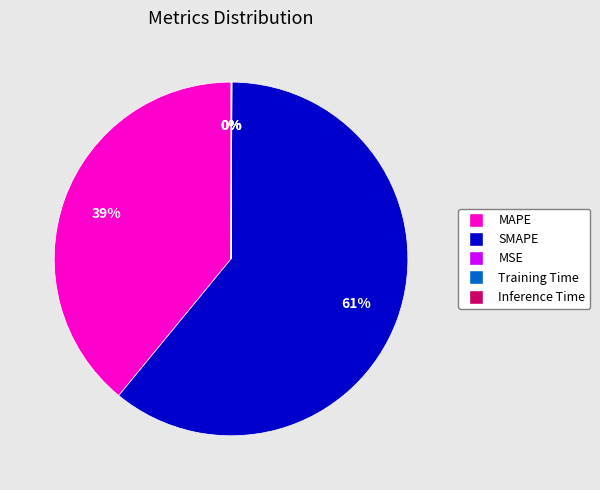

Between SMAPE and MAPE, which is larger?

SMAPE